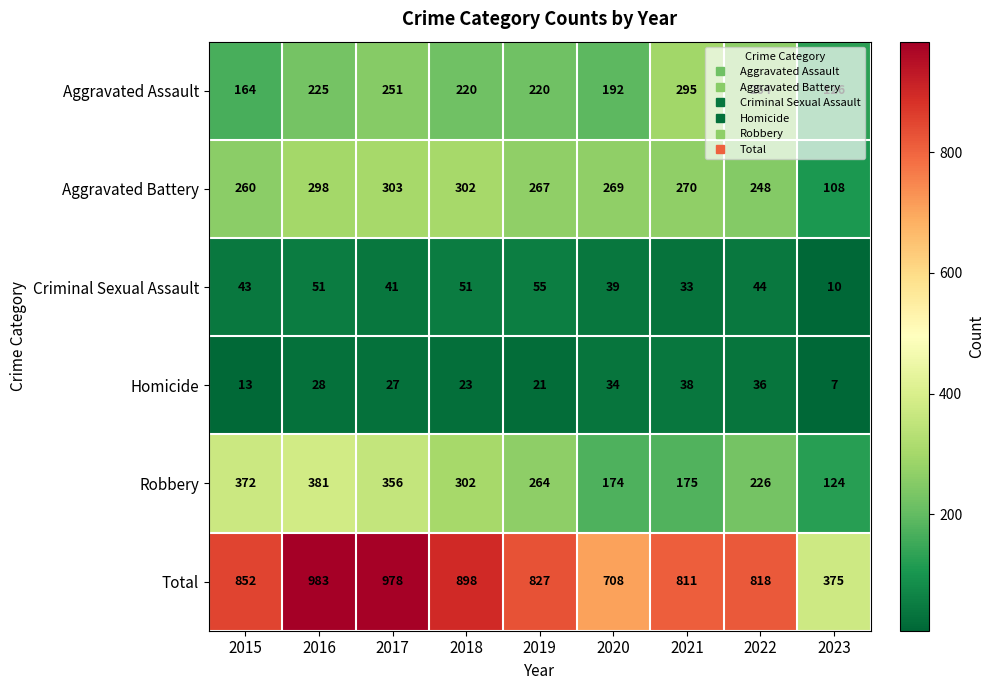

What is the sum of the Total values at 2021 and 2023?

1186